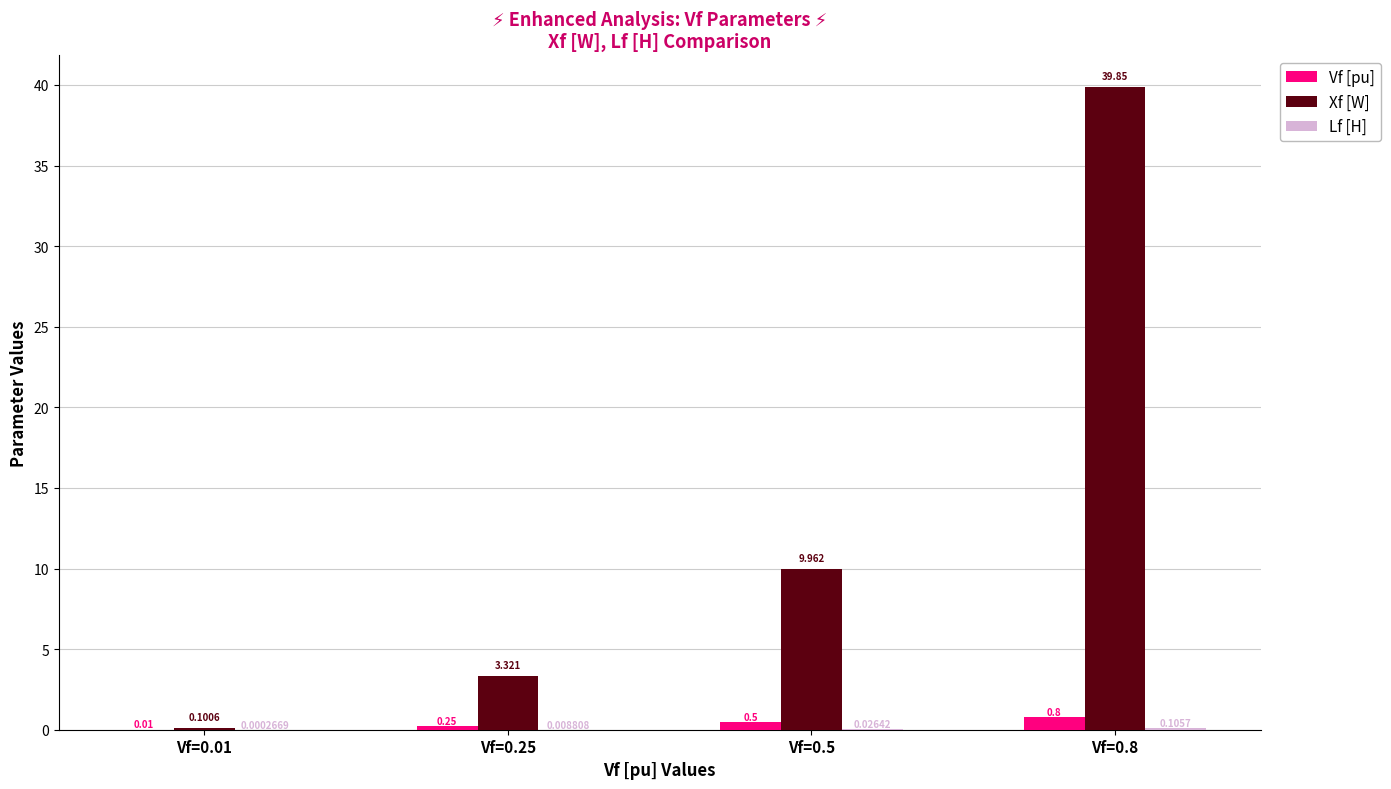

Is the value of Xf [W] at Vf=0.8 greater than the value of Vf [pu] at Vf=0.25?

Yes